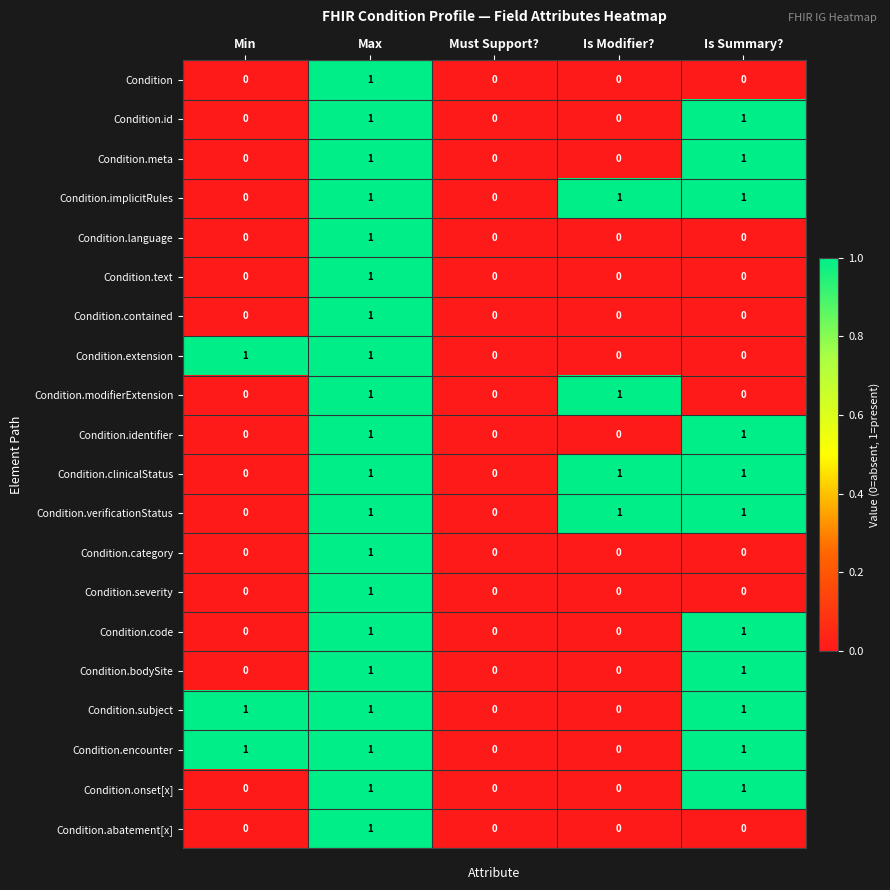

The value of Condition.implicitRules at Is Modifier? is 1. True or false?

True